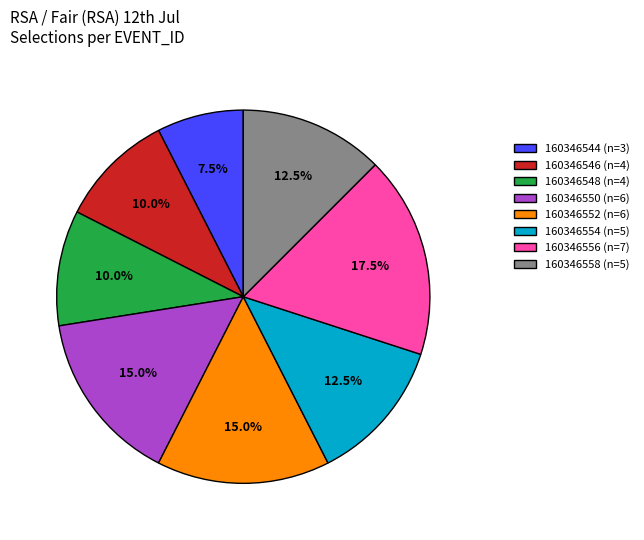

Do 160346558 (n=5) and 160346550 (n=6) together represent more than half of the pie?

No